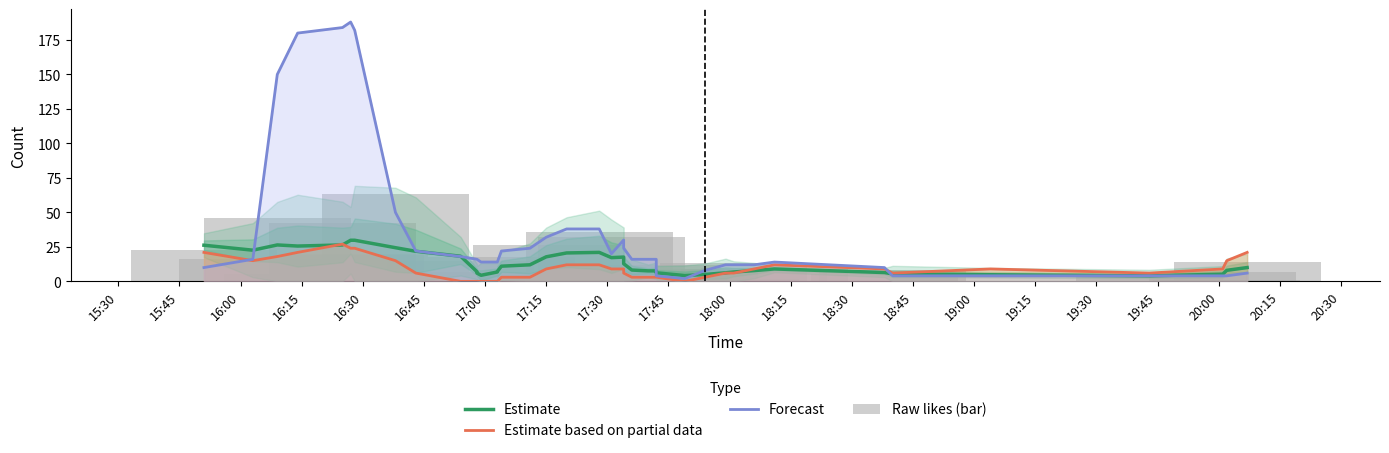

Reading left to right, list all the values displayed in this chart.

Estimate: 26.2	22.6	26.4	25.6	26.4	29.8	29.8	24.4	21.8	18.2	7.0	6.0	4.4	6.8	7.2	11.0	12.0	17.8	20.6	21.0	17.2	17.6	12.8	8.2	7.6	7.6	6.2	4.2	5.0	6.2	6.8	7.8	9.0	6.4	5.4	4.8	4.0	5.2	8.0	10.0
Estimate based on partial data: 21.0	15.0	18.0	21.0	27.0	24.0	24.0	15.0	6.0	0.0	0.0	0.0	0.0	0.0	0.0	3.0	3.0	9.0	12.0	12.0	9.0	9.0	6.0	3.0	3.0	3.0	3.0	0.0	3.0	6.0	6.0	9.0	12.0	9.0	6.0	9.0	6.0	9.0	15.0	21.0
Forecast: 10.0	16.0	150.0	180.0	184.0	188.0	182.0	50.0	22.0	18.0	16.0	16.0	14.0	14.0	14.0	22.0	24.0	32.0	38.0	38.0	20.0	30.0	24.0	16.0	16.0	16.0	4.0	2.0	8.0	12.0	12.0	12.0	14.0	10.0	4.0	4.0	4.0	4.0	4.0	6.0
Raw likes (bar): 23.0	16.0	46.0	5.0	42.0	19.0	20.0	63.0	5.0	15.0	6.0	2.0	7.0	0.0	7.0	18.0	4.0	26.0	5.0	36.0	32.0	6.0	7.0	7.0	12.0	9.0	3.0	7.0	0.0	2.0	13.0	9.0	10.0	5.0	8.0	0.0	4.0	7.0	1.0	14.0